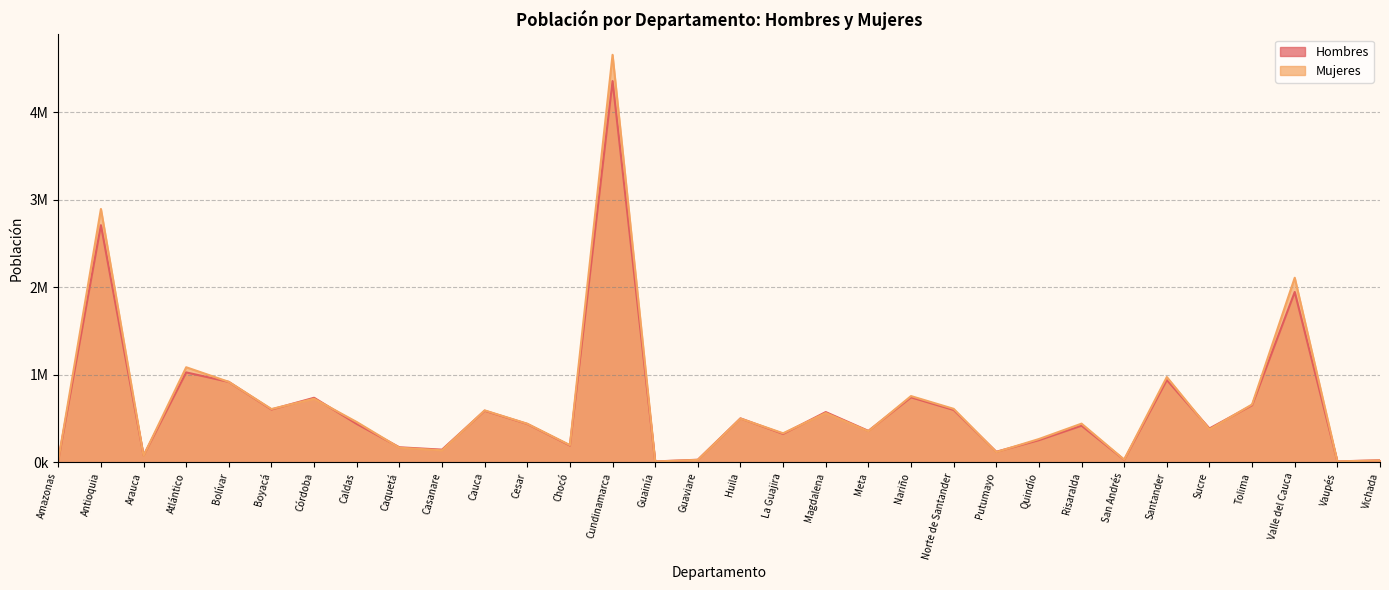

Which series changed the most between Atlántico and Putumayo?

Mujeres